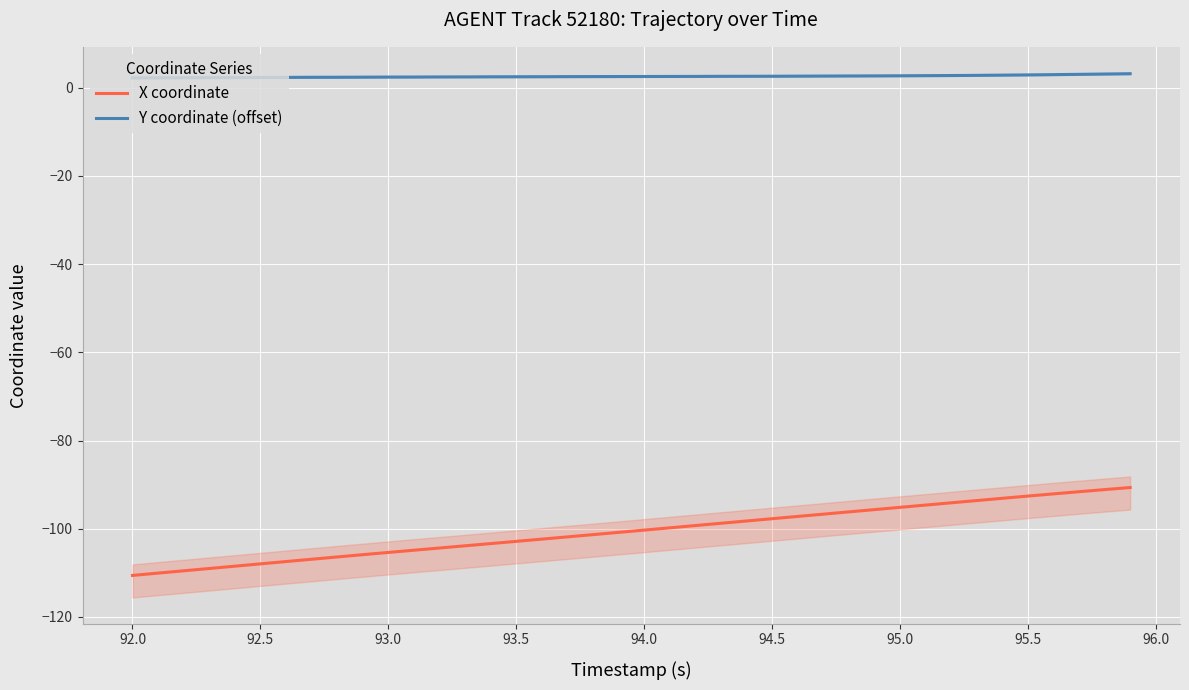

The X coordinate series shows -97.7 at 94.5. True or false?

True